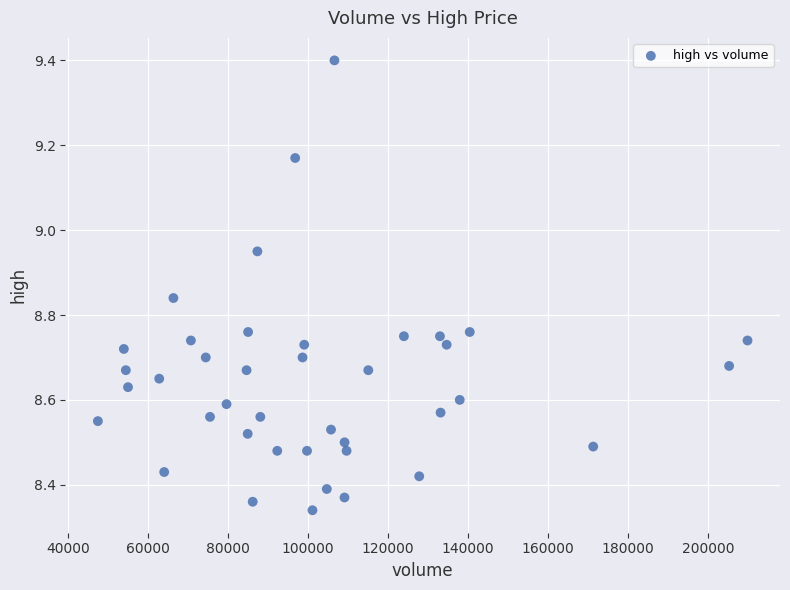

What is the range of Y values (max minus min)?

1.1